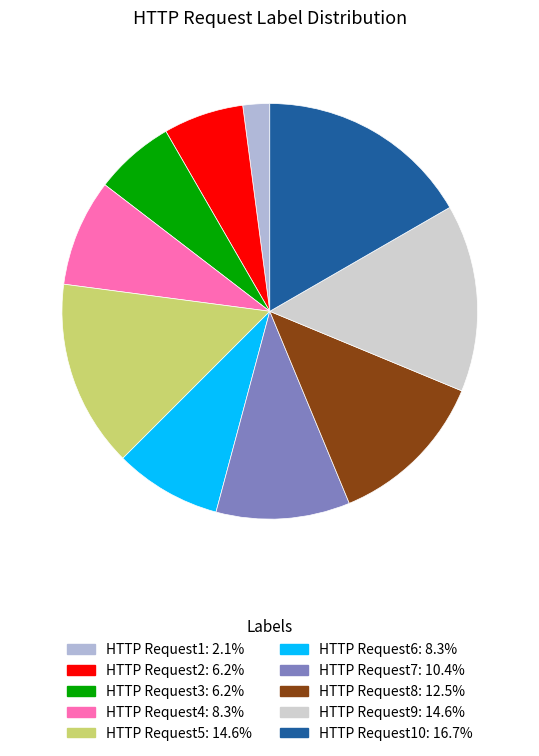

Is there a majority slice in this chart?

No